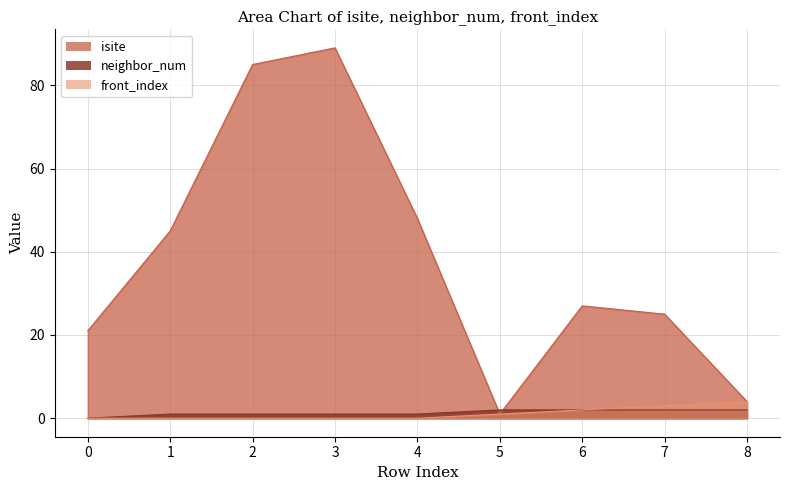

Reading left to right, what are all the values shown in this chart?

isite: 0=21	1=45	2=85	3=89	4=48	5=1	6=27	7=25	8=4
neighbor_num: 0=0	1=1	2=1	3=1	4=1	5=2	6=2	7=2	8=2
front_index: 0=0	1=0	2=0	3=0	4=0	5=1	6=2	7=3	8=4